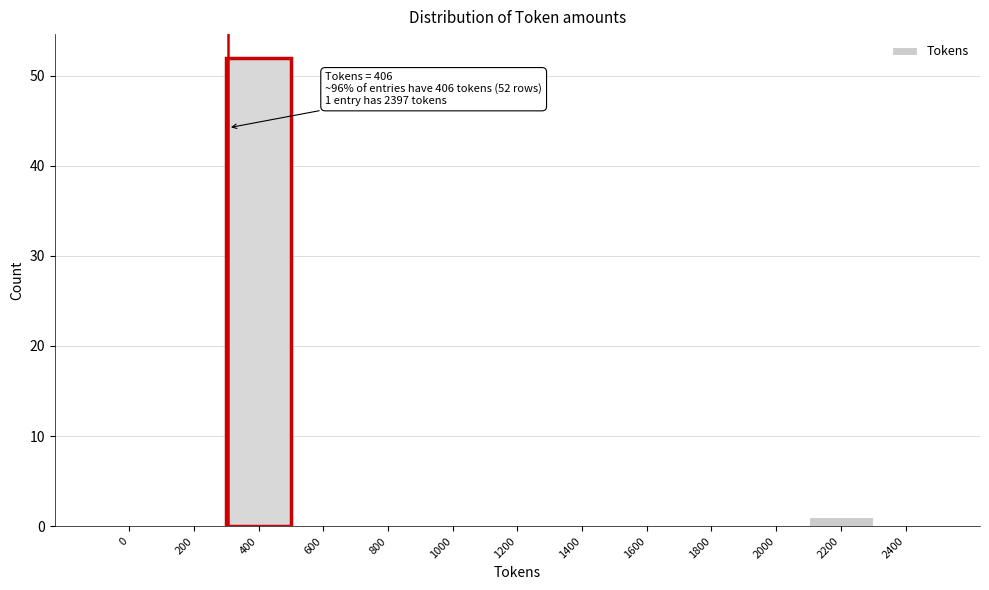

Reading left to right, transcribe all the data shown in this chart.

0=0	200=0	400=52	600=0	800=0	1000=0	1200=0	1400=0	1600=0	1800=0	2000=0	2200=1	2400=0